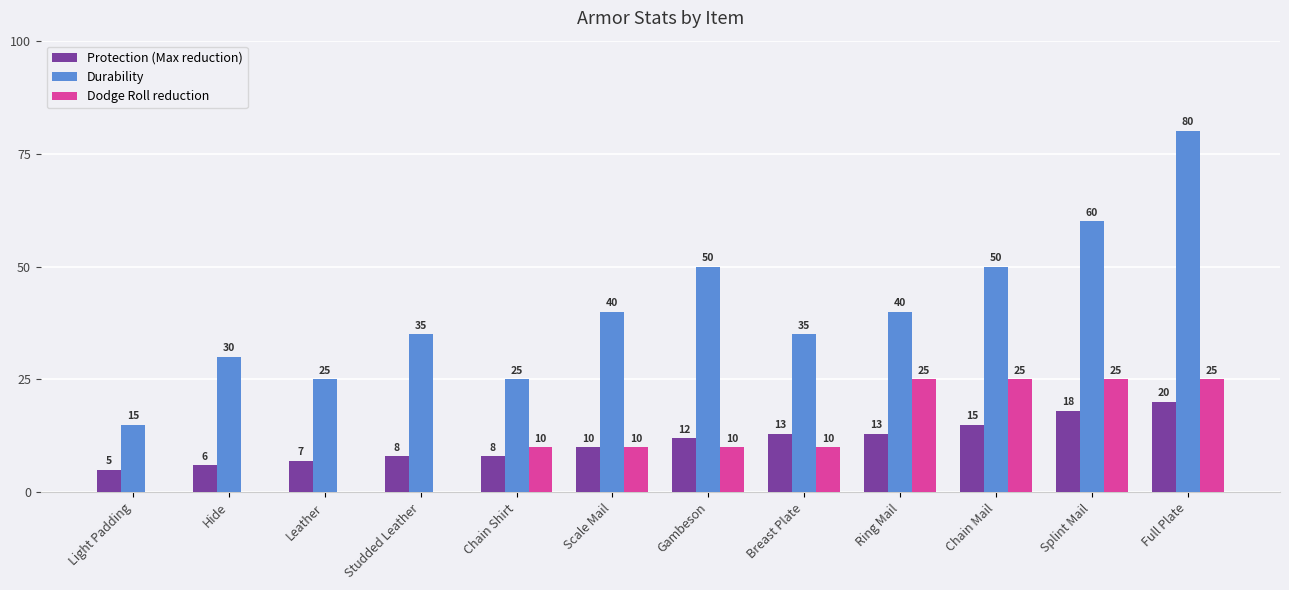

The Dodge Roll reduction series shows 10 at Scale Mail. True or false?

True